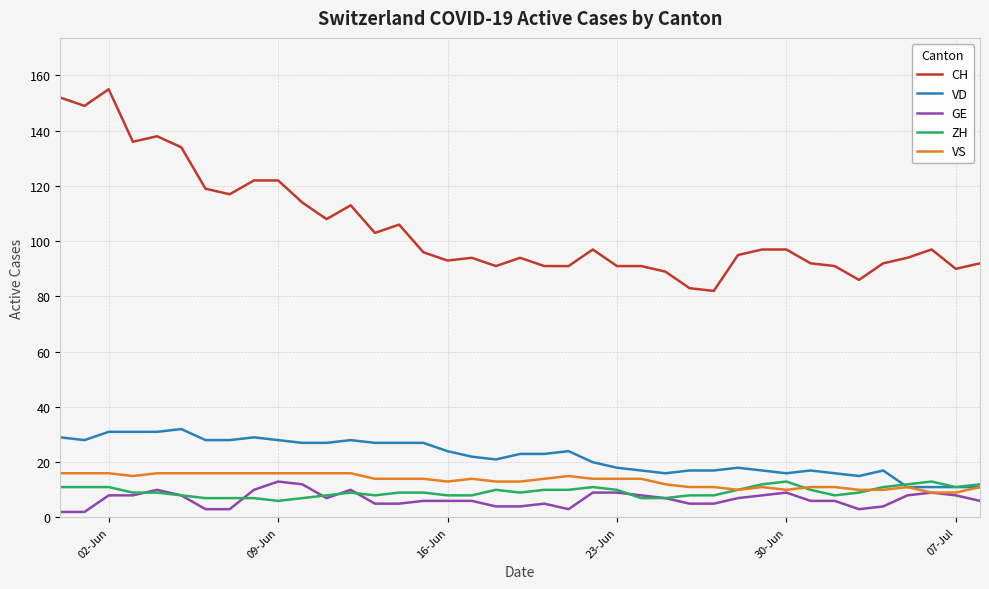

What is the greatest value displayed?

155